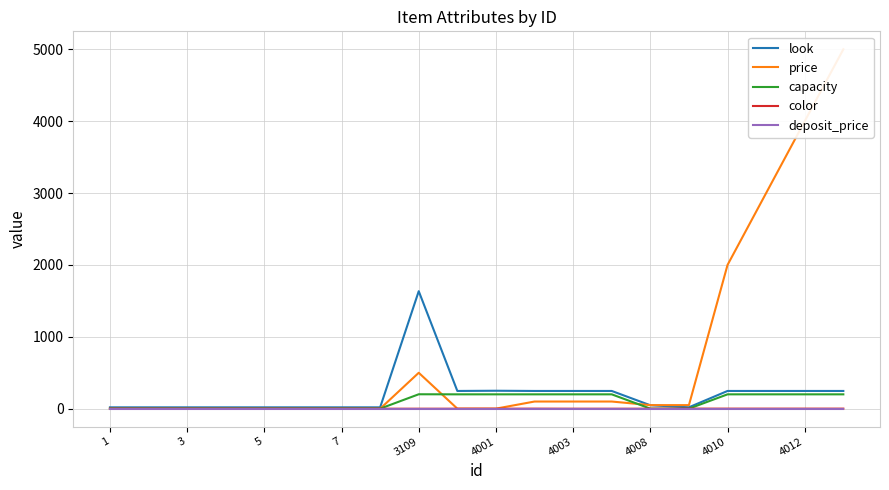

Reading left to right, list all the values displayed in this chart.

look: 19	19	19	19	19	19	19	19	1635	247	250	247	247	247	48	20	247	247	247	247
price: 0	0	0	0	0	0	0	0	500	1	1	100	100	100	50	50	2000	3000	4000	5000
capacity: 1	1	1	1	1	1	1	1	201	200	200	200	200	200	1	1	200	200	200	200
color: 0	0	0	0	0	0	0	0	0	0	0	1	0	0	0	1	1	1	1	1
deposit_price: 0	0	0	0	0	0	0	0	0	0	0	0	0	0	0	0	0	0	0	0